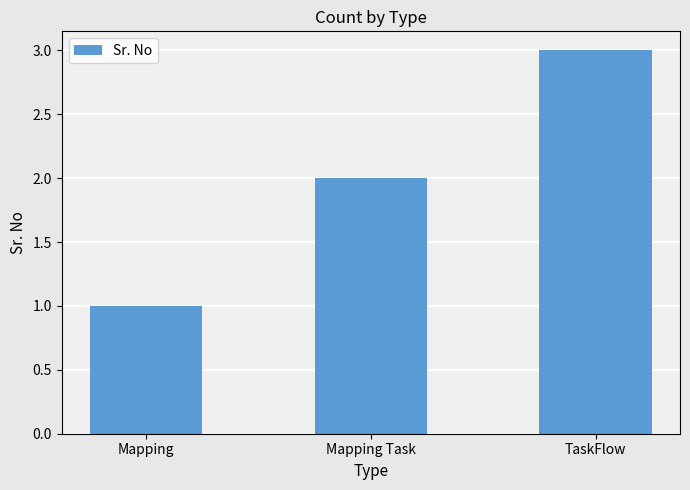

What is the average value?

2